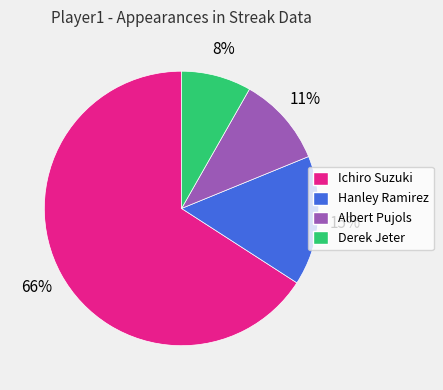

To the nearest percent, what portion does Ichiro Suzuki represent?

66%